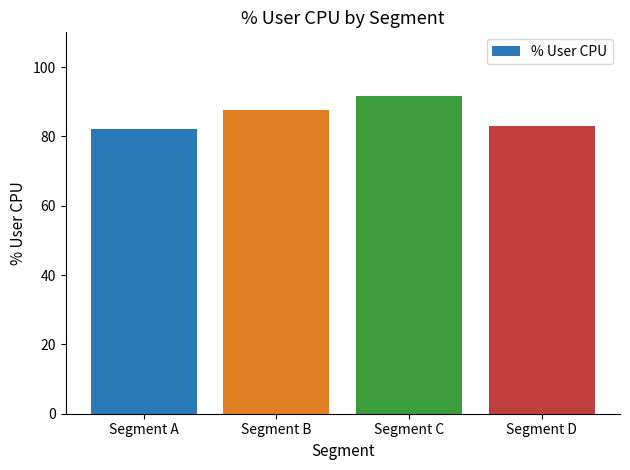

Is it true that the value at Segment C is 91.6?

True